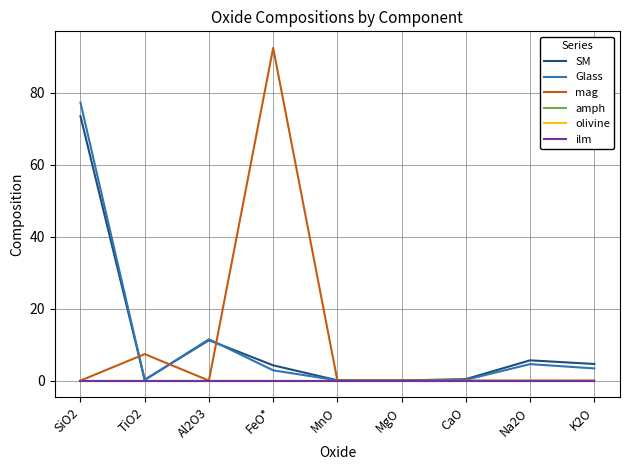

What is the label of the 1st point from the right?

K2O